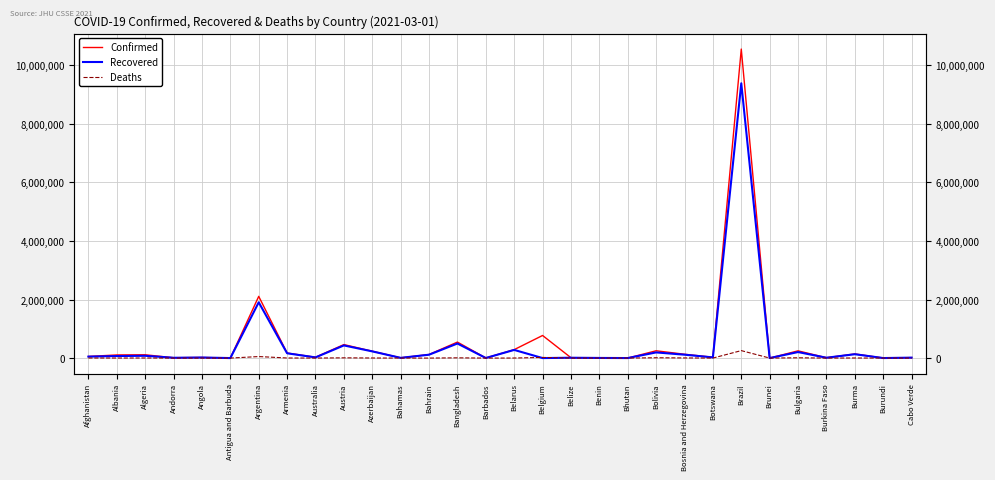

Which series ends up on top after the final intersection of Deaths and Recovered?

Recovered